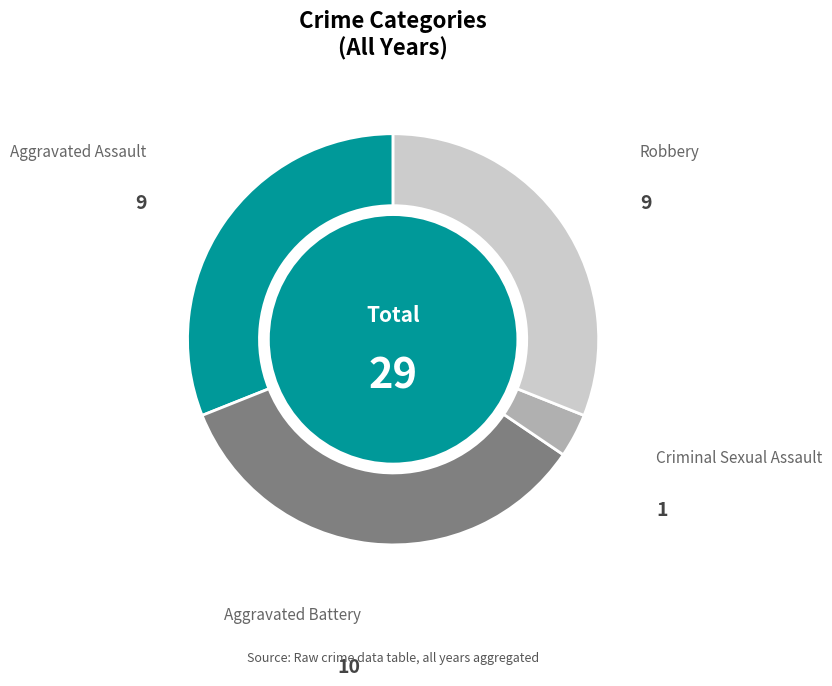

The Aggravated Assault slice represents 31% of the pie. True or false?

True